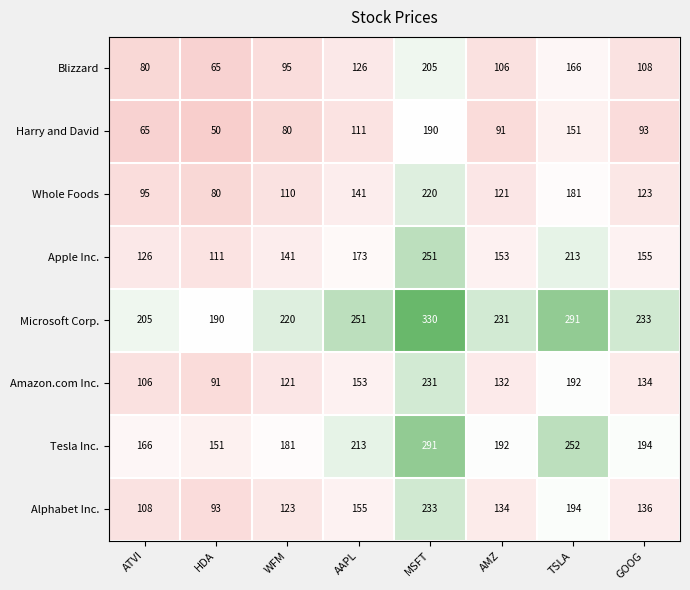

The Apple Inc. series shows 153 at AMZ. True or false?

True